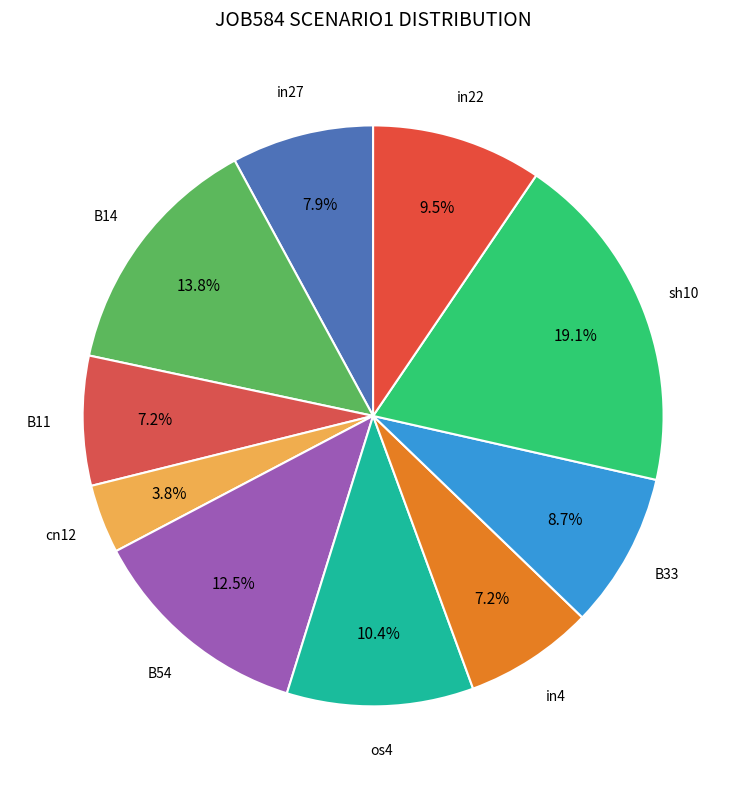

What is the largest slice in the pie chart?

sh10